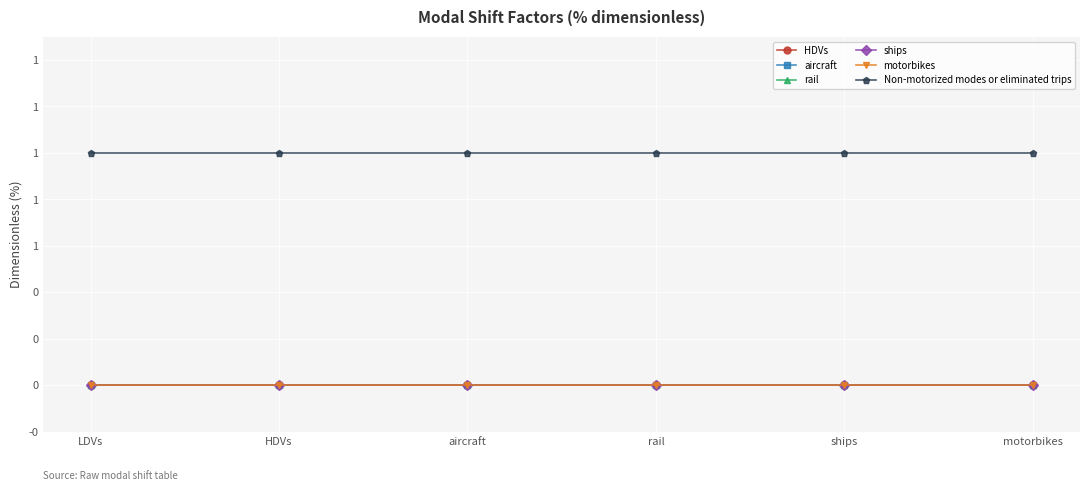

What is the label of the 1st point from the left?

LDVs